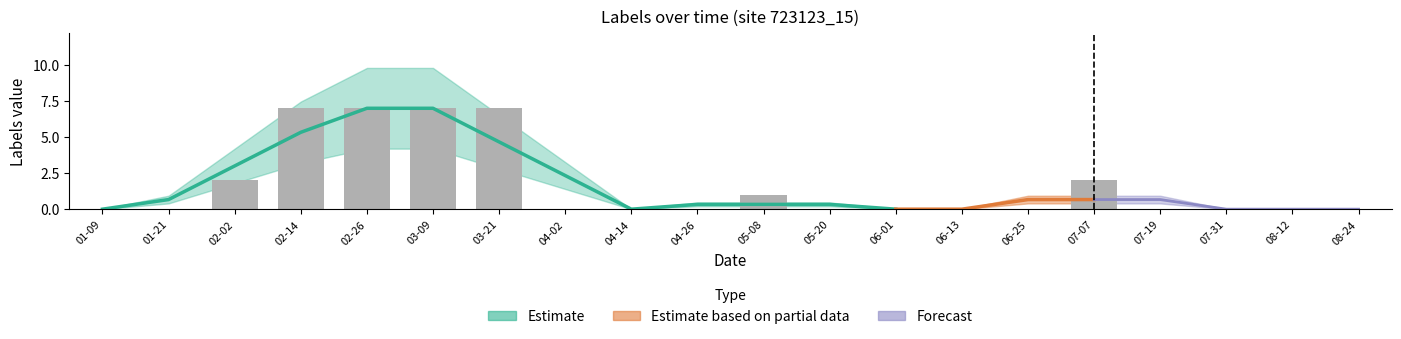

Between 02-26 and 06-13, which is larger?

02-26